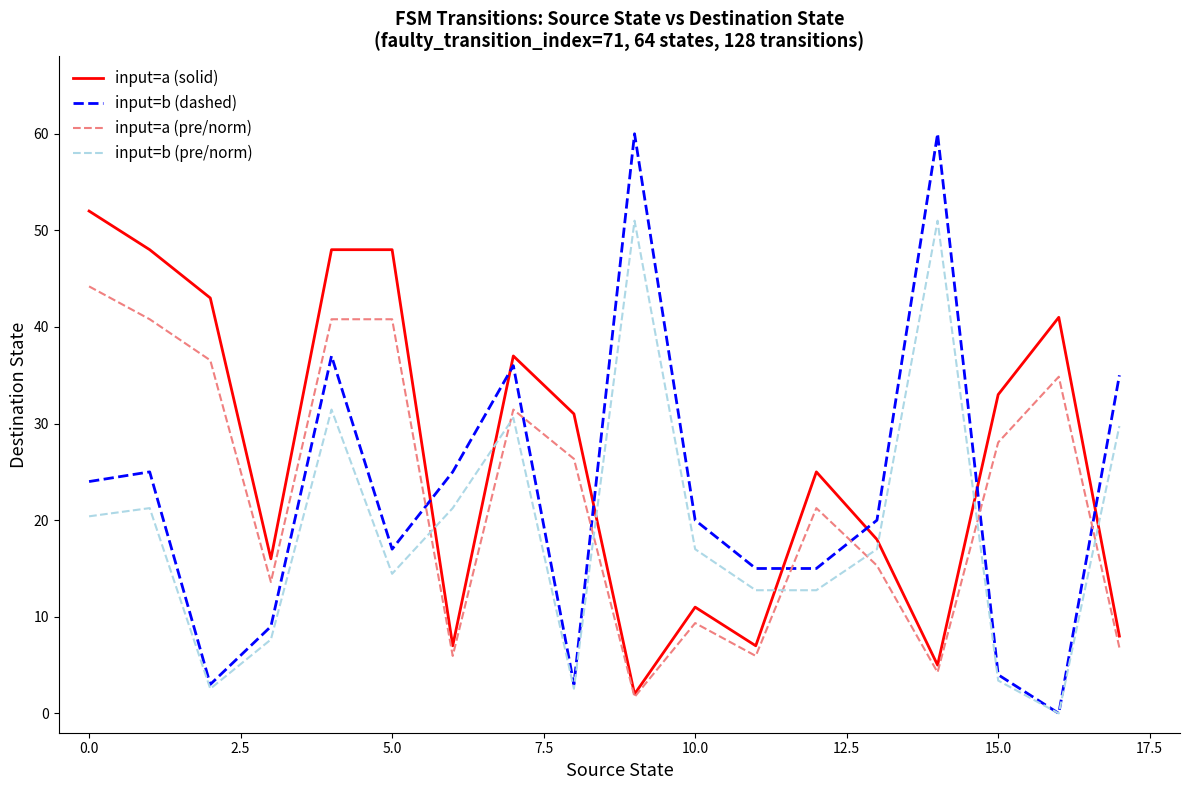

Which series ends up on top after the final intersection of input=a (pre/norm) and input=b (dashed)?

input=b (dashed)